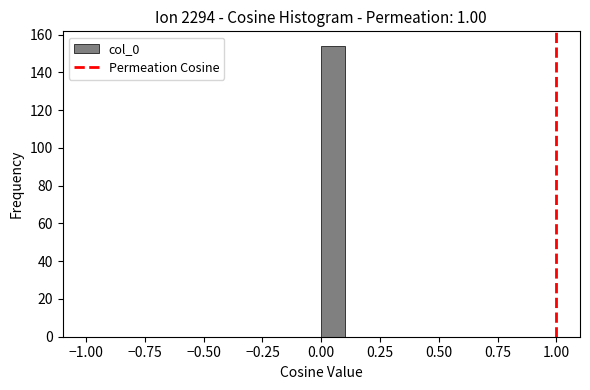

Read against the x-axis, roughly where is the centre of the tallest bar?

0.05